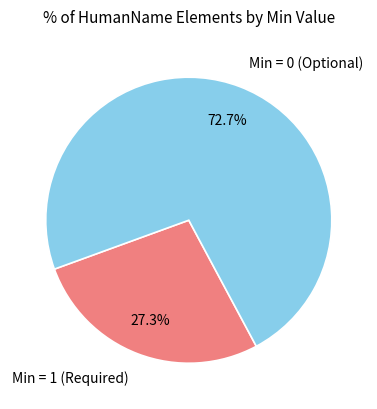

To the nearest percent, what is the average slice percentage?

50%